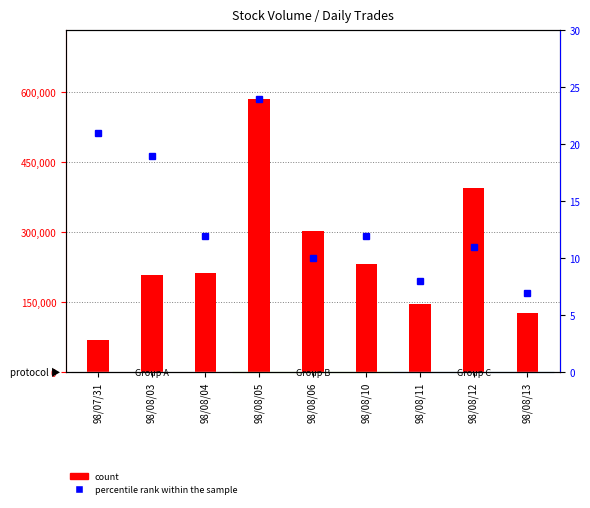

Where does the percentile rank within the sample series first go above 12?

98/07/31